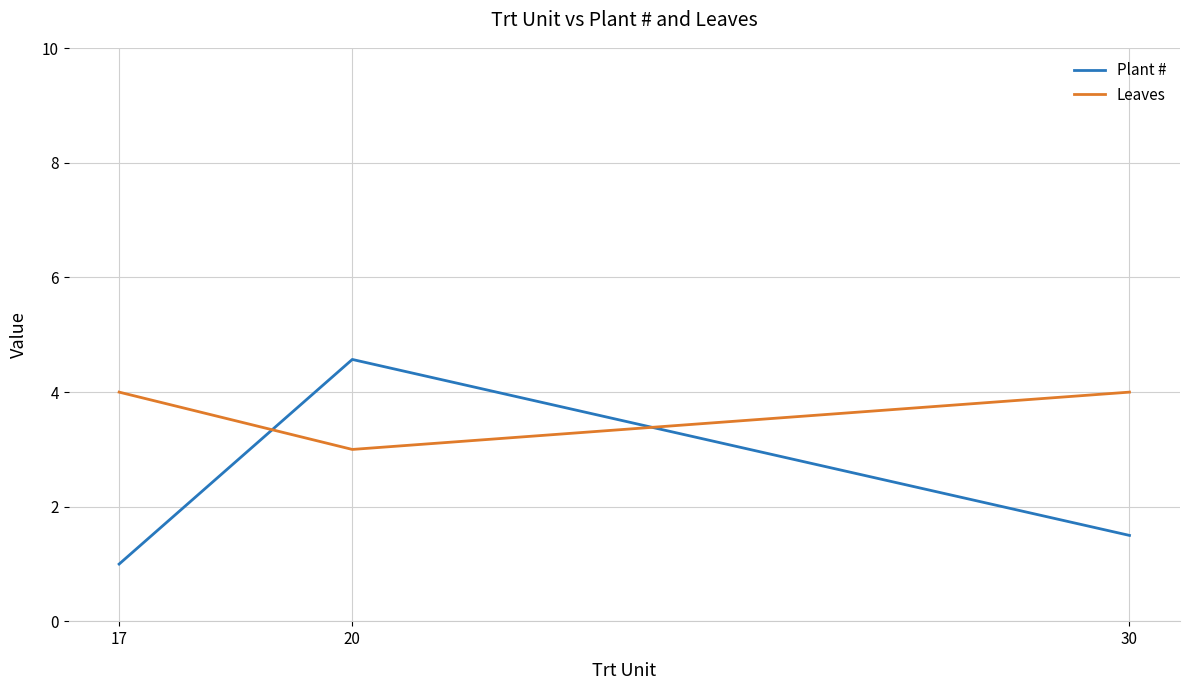

How many lines are shown in the chart?

2